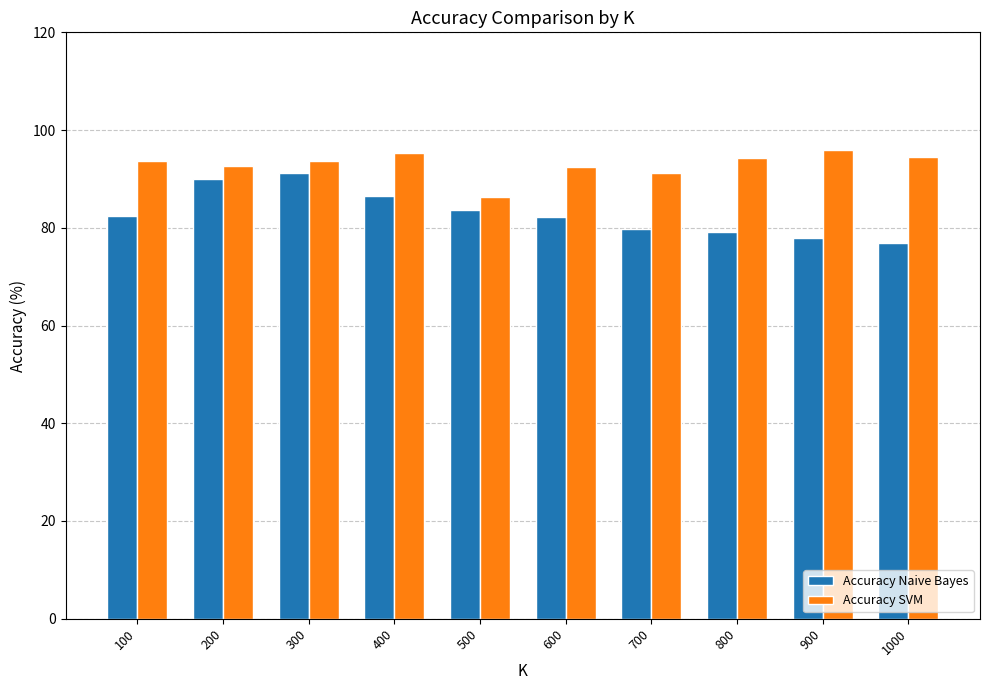

List the series in order of their overall mean, highest first.

Accuracy SVM, Accuracy Naive Bayes